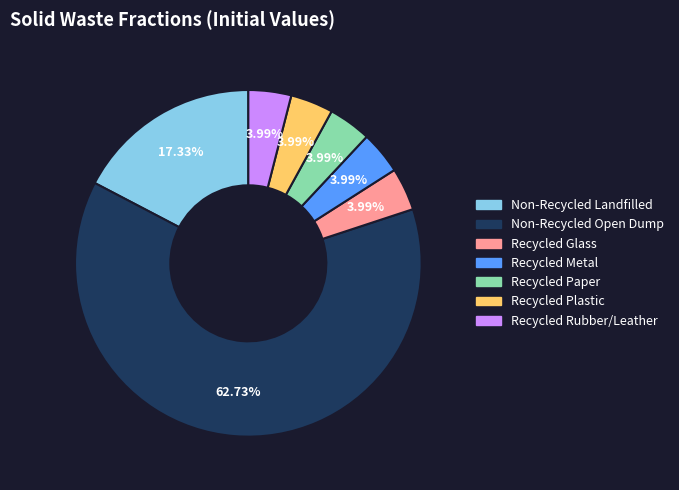

Which category accounts for the majority?

Non-Recycled Open Dump